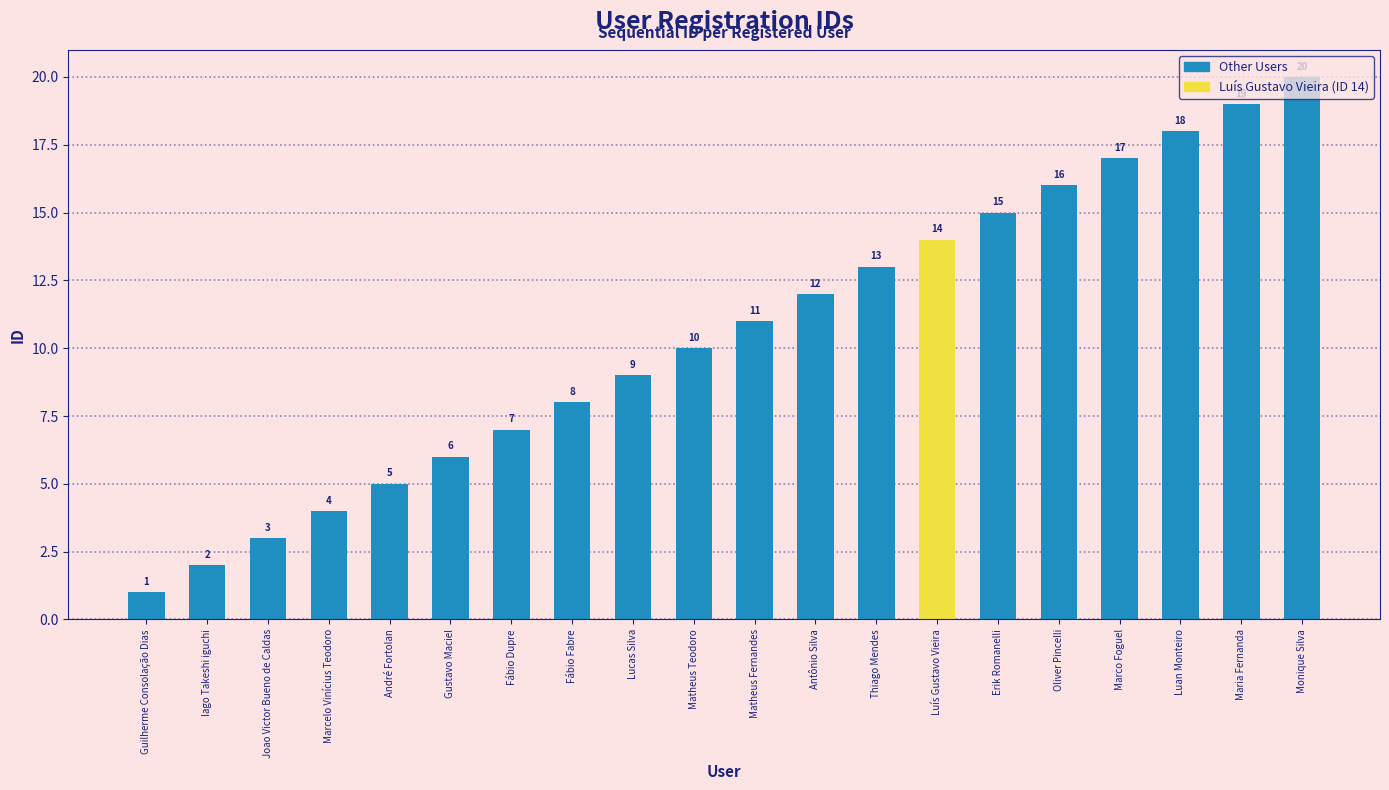

Which has a higher value, Lucas Silva or Luan Monteiro?

Luan Monteiro